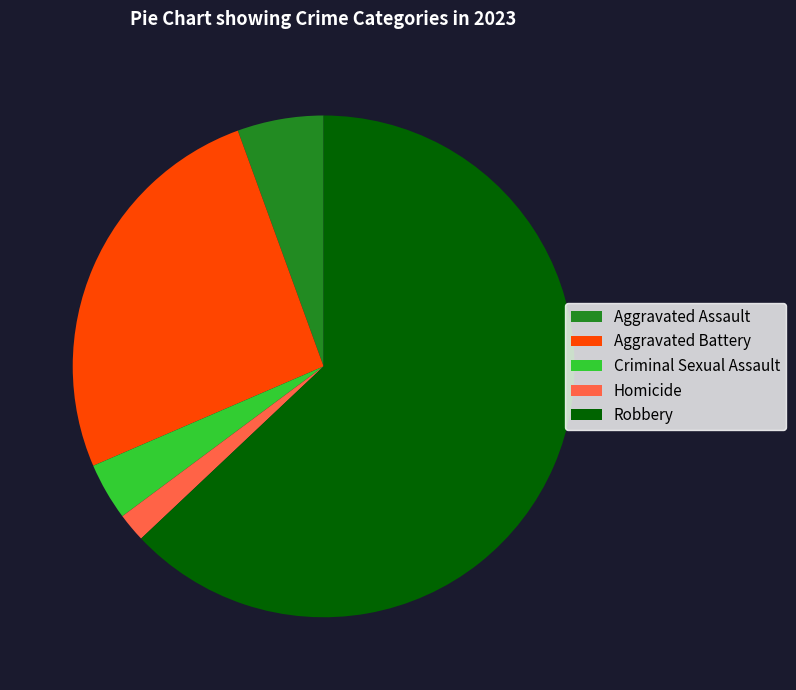

Which slice is the largest?

Robbery